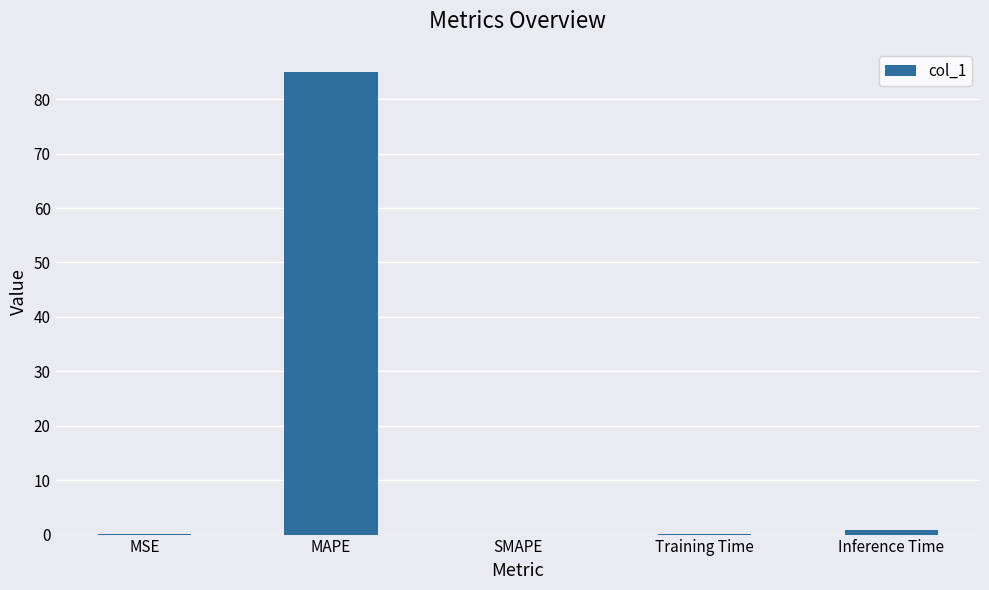

Is it true that the value at MSE is 0.0?

True